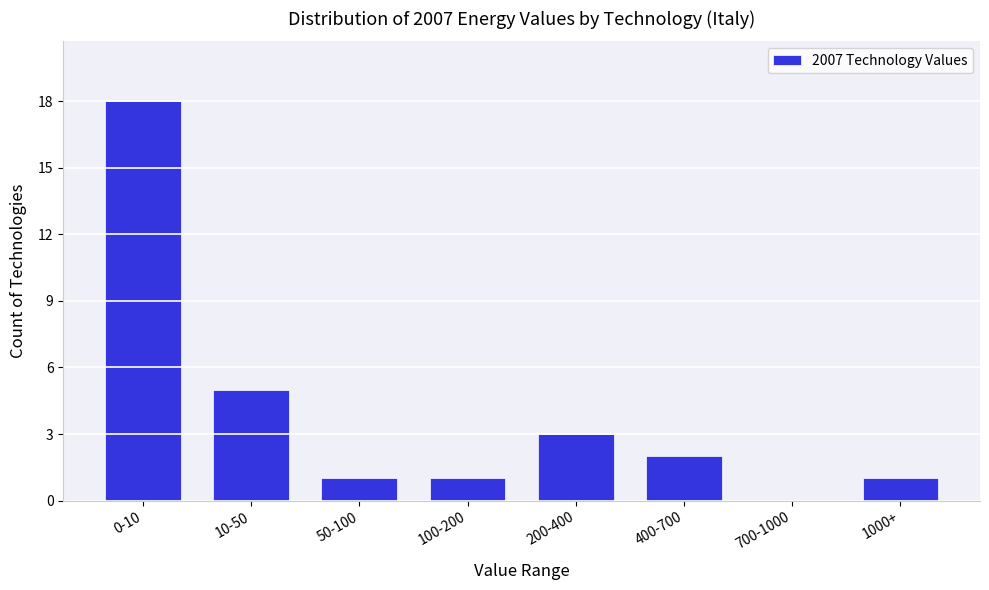

Reading left to right, what are all the values shown in this chart?

0-10=18	10-50=5	50-100=1	100-200=1	200-400=3	400-700=2	700-1000=0	1000+=1